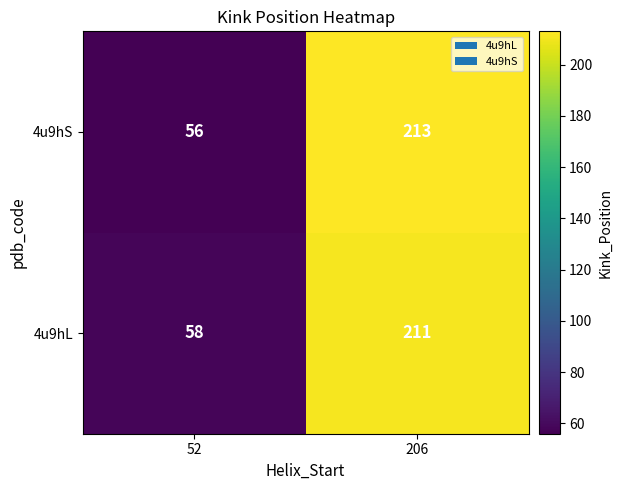

What is the difference between the highest and lowest values at 206?

2